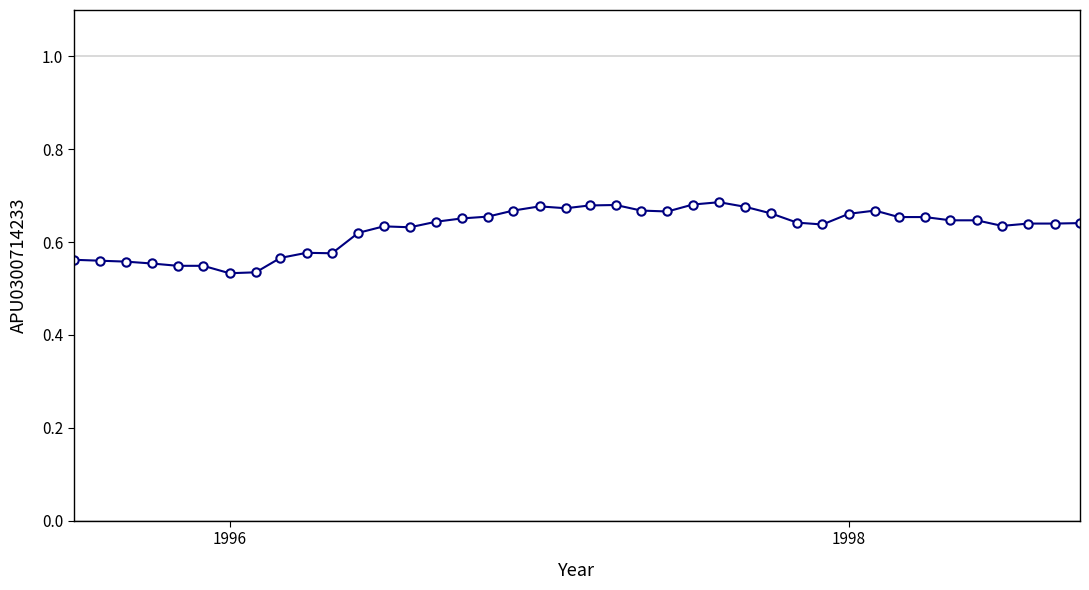

True or false: the data has more than 1 interior local peaks.

True